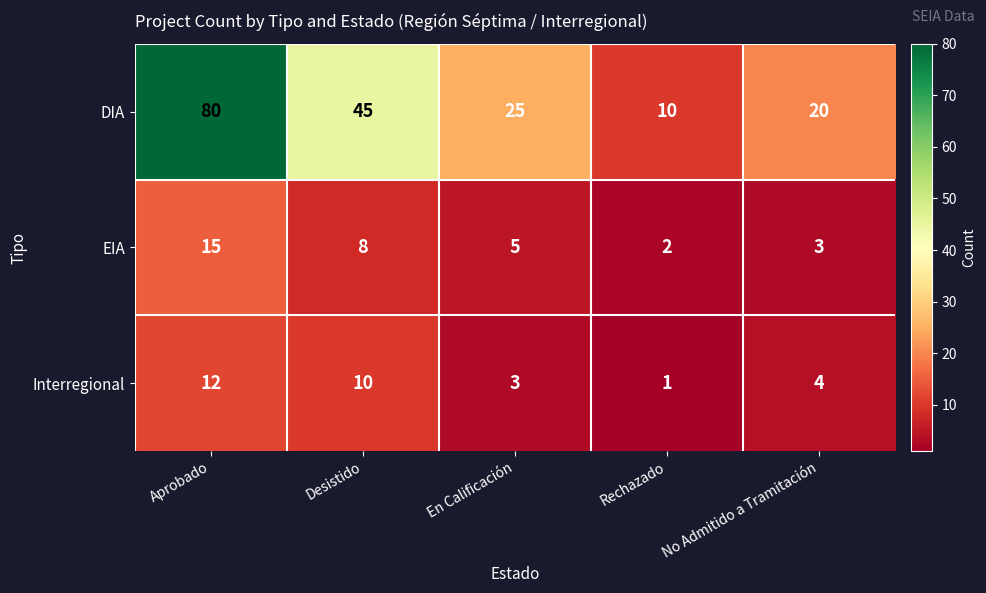

Between En Calificación and Rechazado, which series saw the biggest shift?

DIA